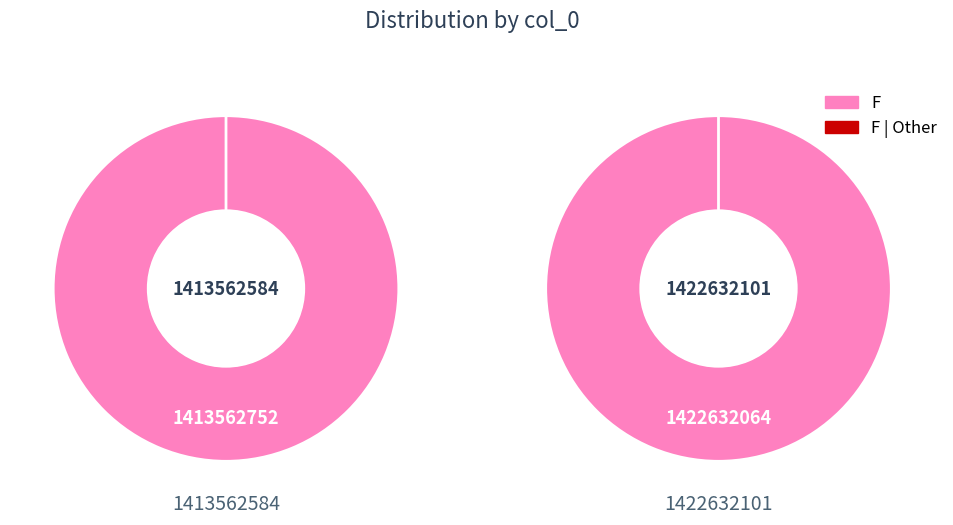

How much of the chart is everything except 1422632101?

49.8%